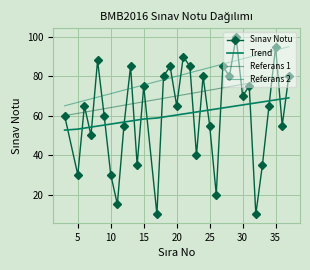

The value at 21 is 90. True or false?

True